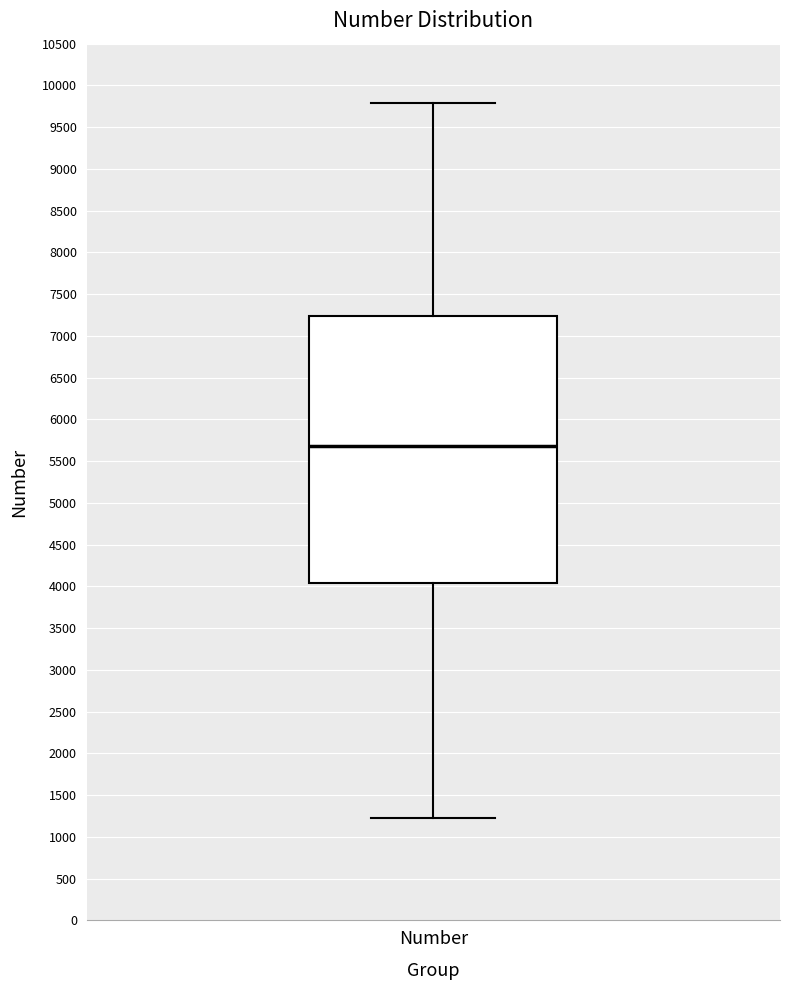

Read this box plot against the y-axis: the position of the median line, the range covered by the box, and the ends of both whiskers. The values are not printed on the chart, so give them approximately, as read against the axis.

median 5700, box 4050 to 7250, whiskers 1250 to 9800